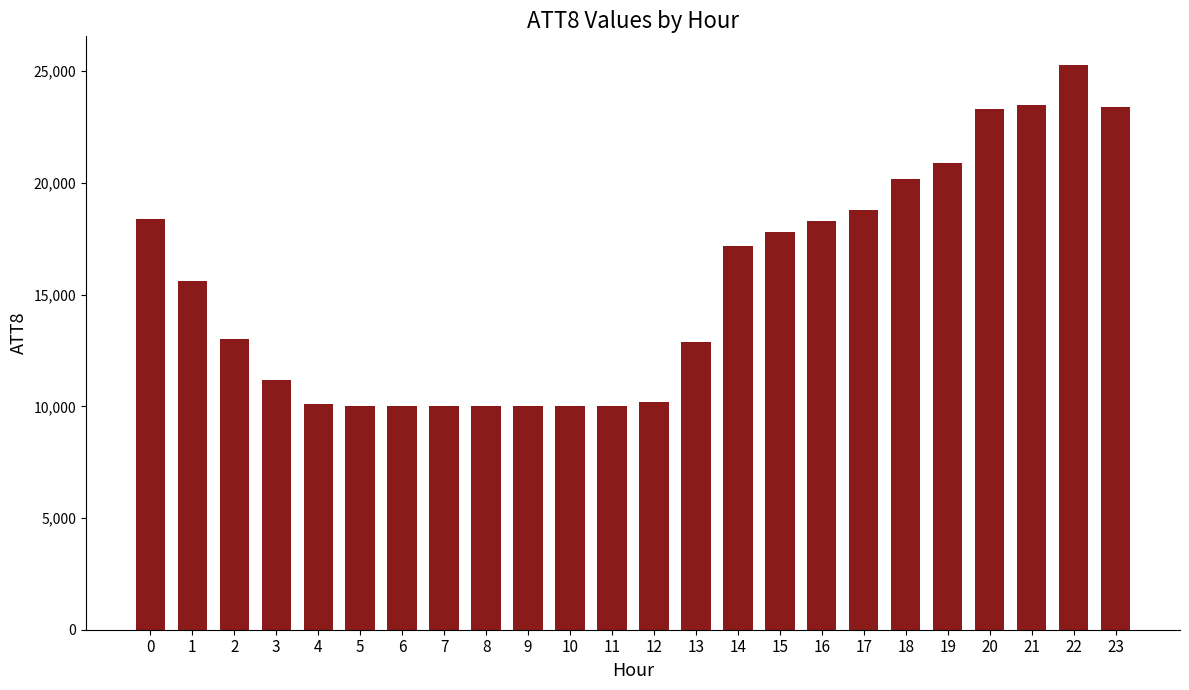

What is the minimum value shown in the chart?

10000